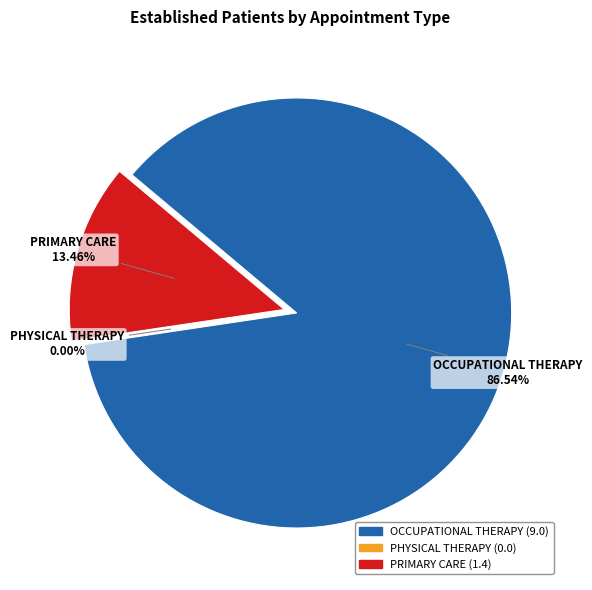

What percentage is NOT represented by PRIMARY CARE?

86.5%